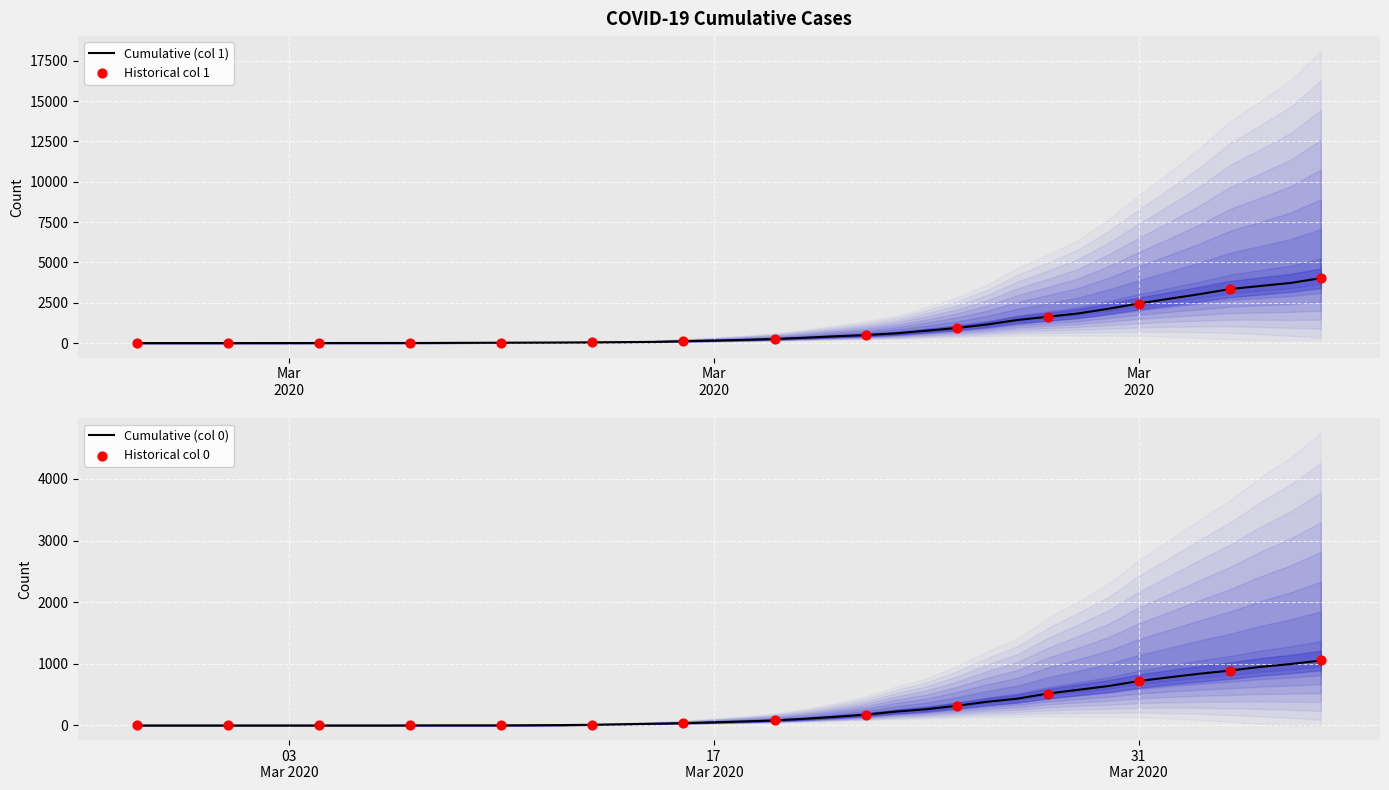

Is the value of 0 at 2020-03-06 greater than the value of 1 at 2020-04-04?

No